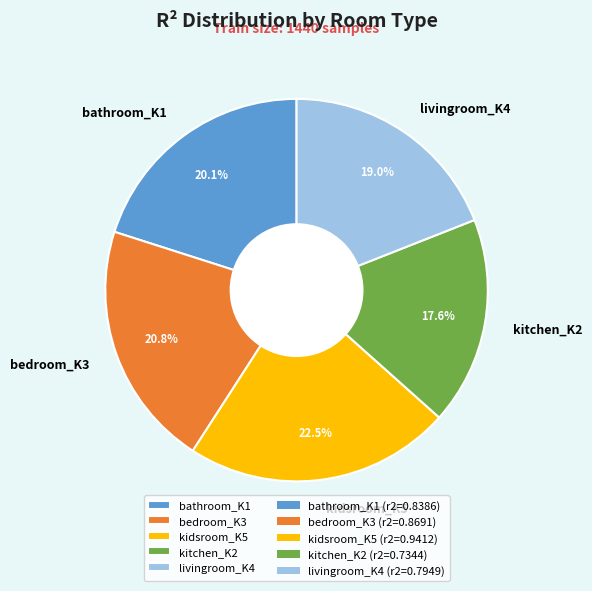

To the nearest percent, what percentage of the pie is bathroom_K1?

20%